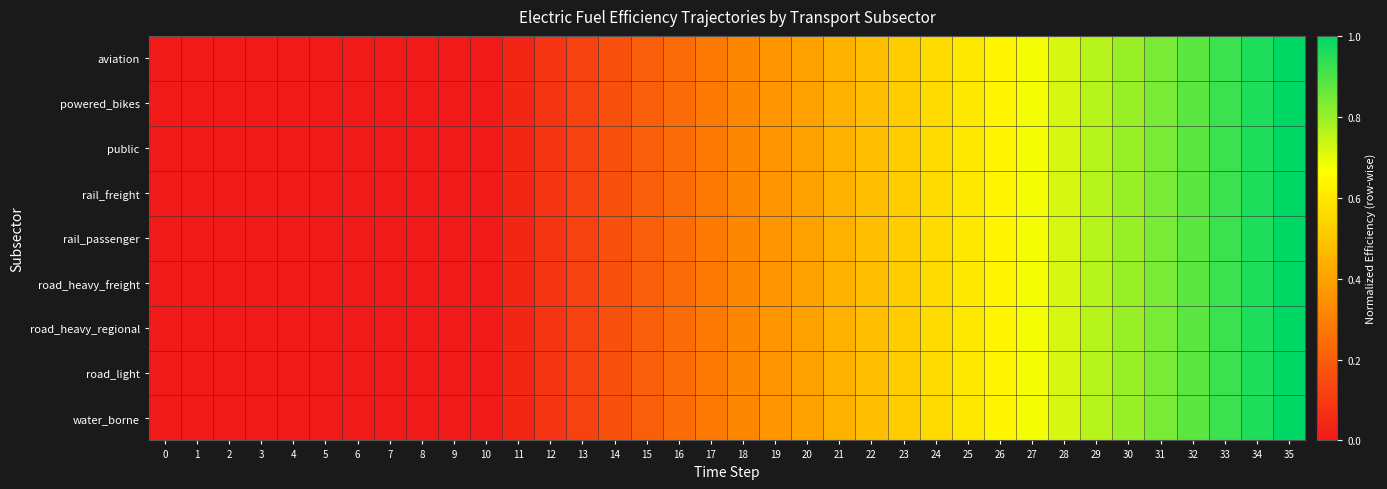

Between 18 and 34, which series saw the biggest shift?

aviation